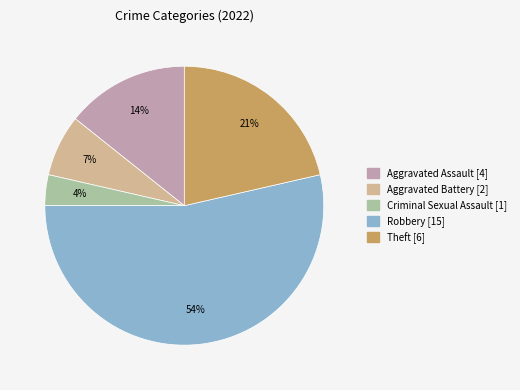

To the nearest percent, what is the average slice percentage?

20%